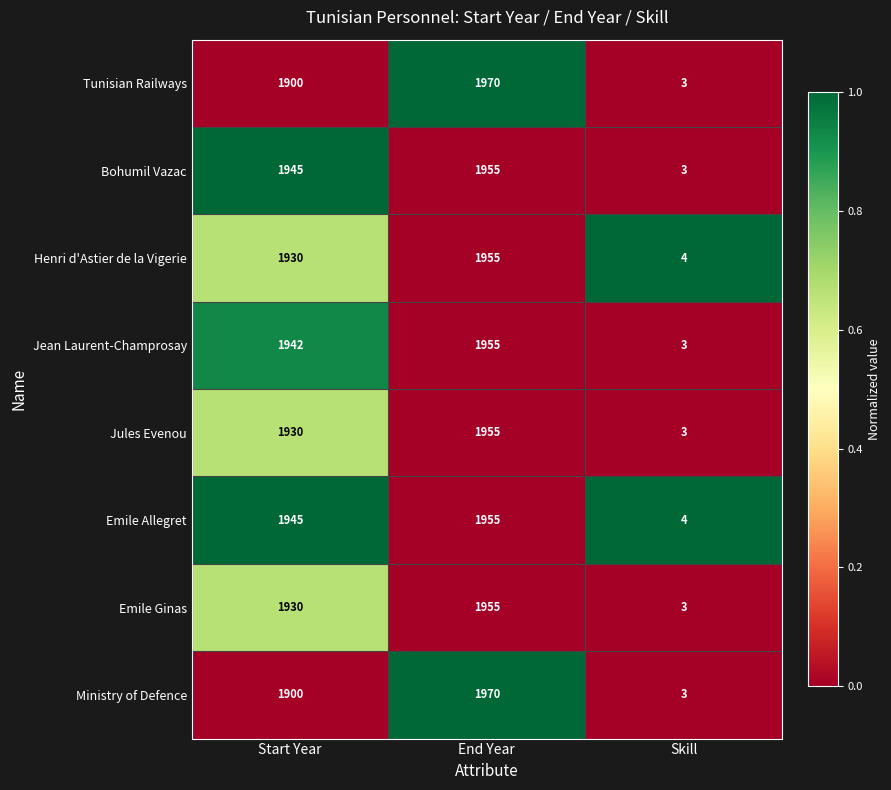

At which label is Jules Evenou closest to 979?

Start Year